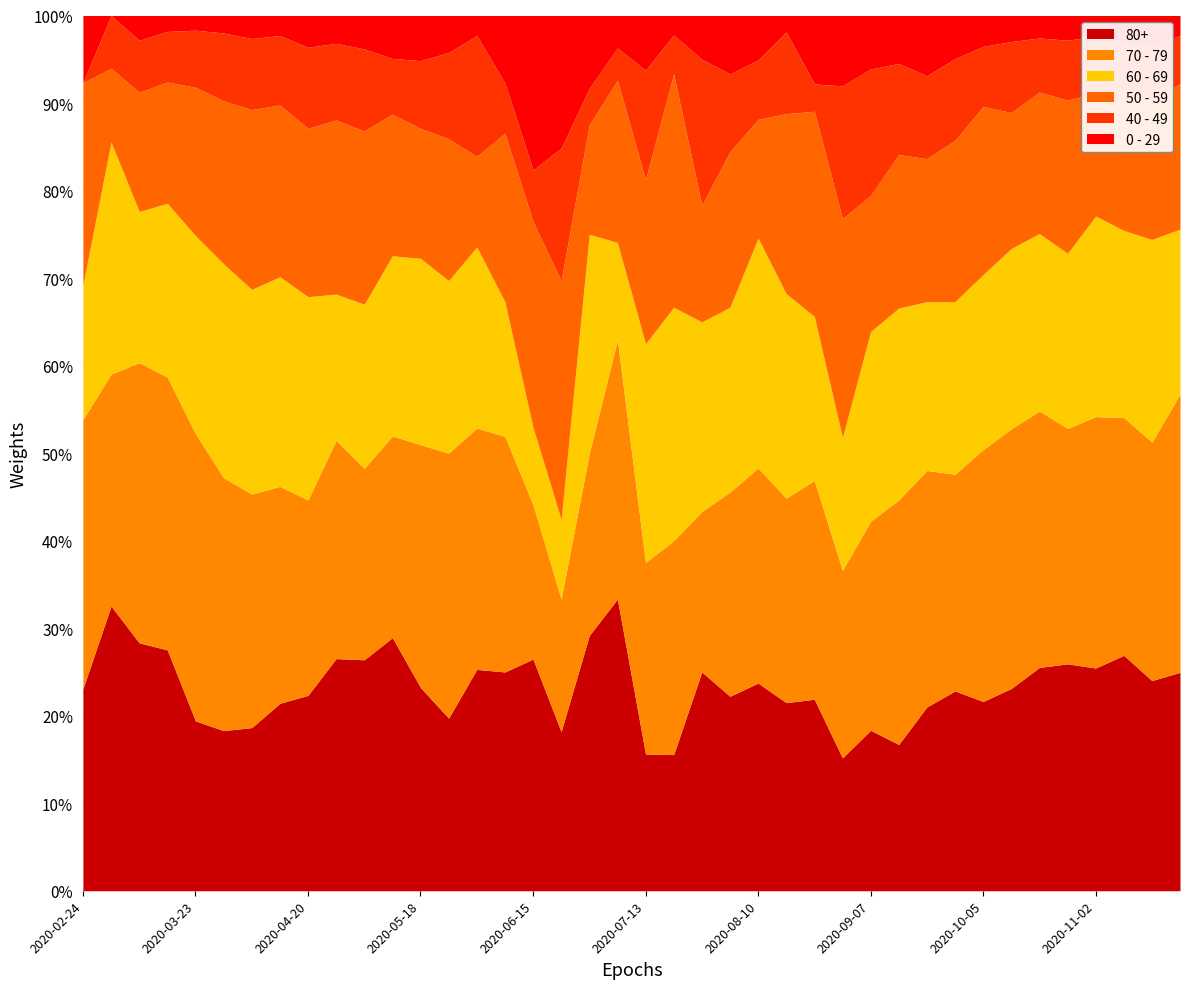

At which label is 60 - 69 closest to 318?

2020-04-06